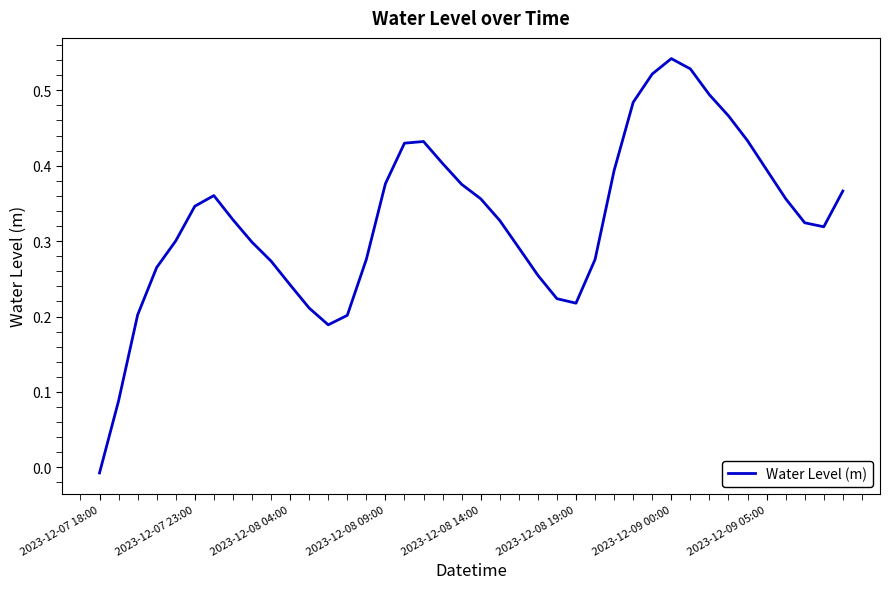

How many lines are shown in the chart?

1